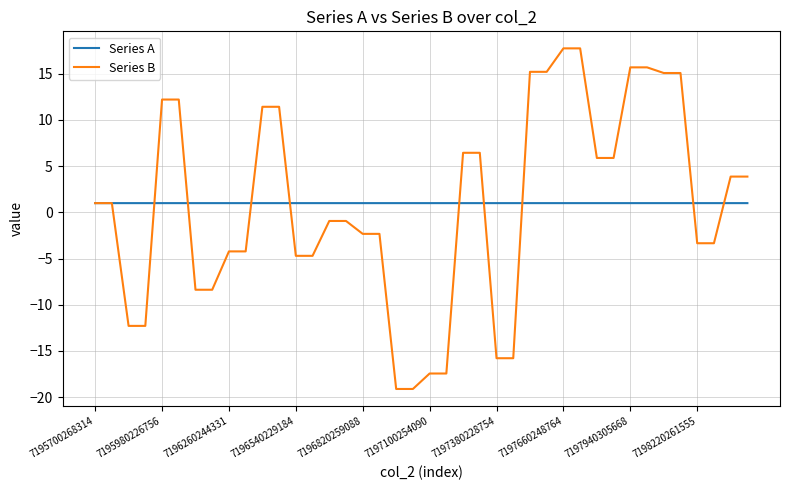

What is the minimum value for Series A?

1.0